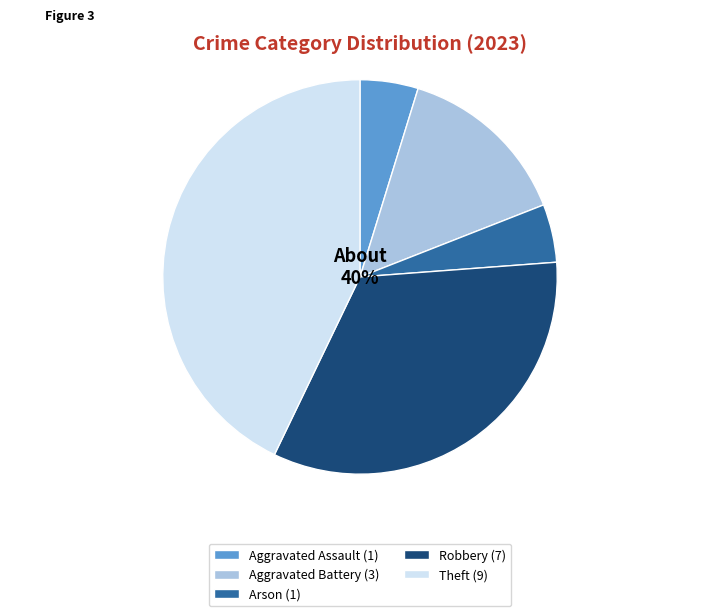

Rank the categories by value from highest to lowest.

Theft, Robbery, Aggravated Battery, Aggravated Assault, Arson